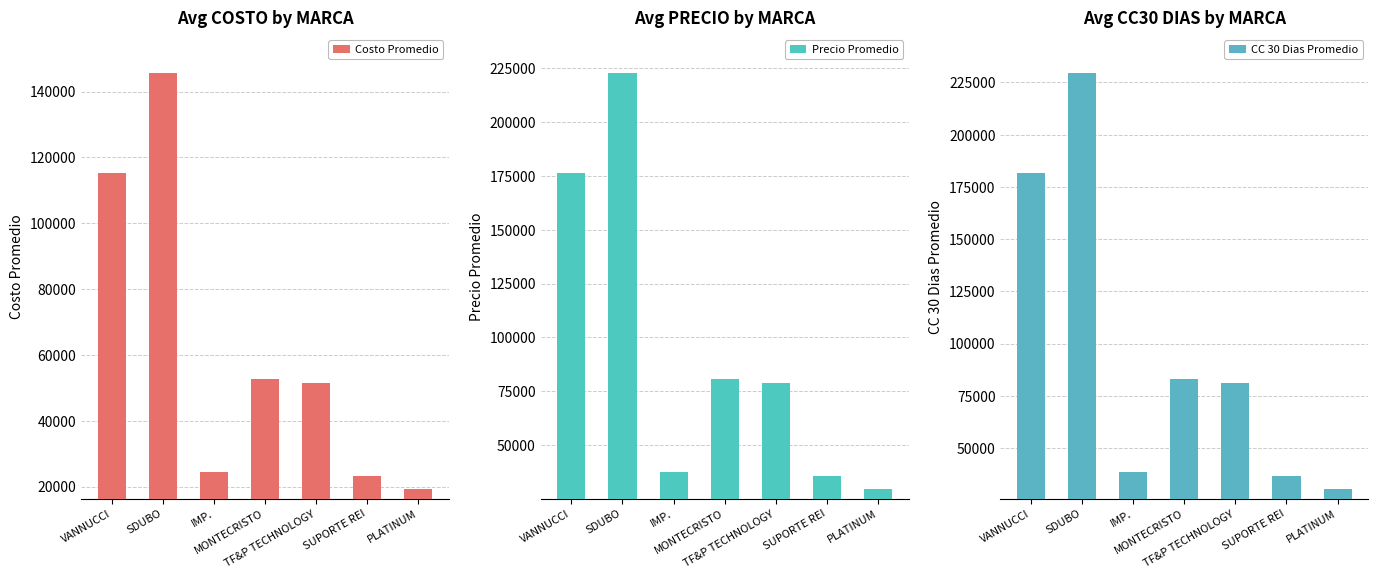

Which series changed the most between MONTECRISTO and SUPORTE REI?

CC 30 Dias Promedio